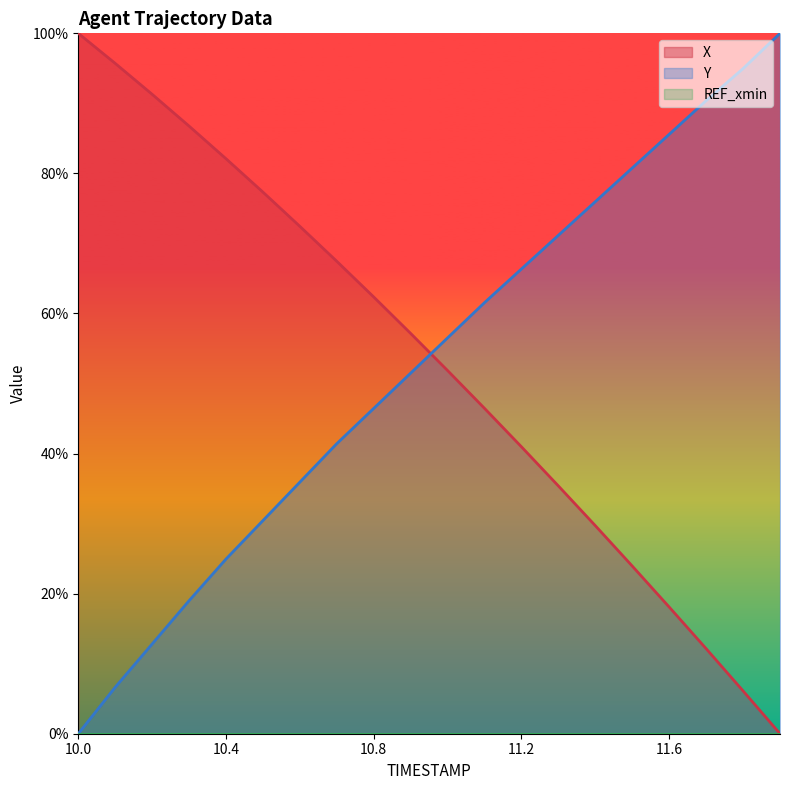

Reading right to left, transcribe all the data shown in this chart.

X: 11.9=0.0	11.8=0.1	11.7=0.1	11.6=0.2	11.5=0.2	11.4=0.3	11.3=0.4	11.2=0.4	11.1=0.5	11.0=0.5	10.9=0.6	10.8=0.6	10.7=0.7	10.6=0.7	10.5=0.8	10.4=0.8	10.3=0.9	10.2=0.9	10.1=1.0	10.0=1.0
Y: 11.9=1.0	11.8=0.9	11.7=0.9	11.6=0.9	11.5=0.8	11.4=0.8	11.3=0.7	11.2=0.7	11.1=0.6	11.0=0.6	10.9=0.5	10.8=0.5	10.7=0.4	10.6=0.4	10.5=0.3	10.4=0.2	10.3=0.2	10.2=0.1	10.1=0.1	10.0=0.0